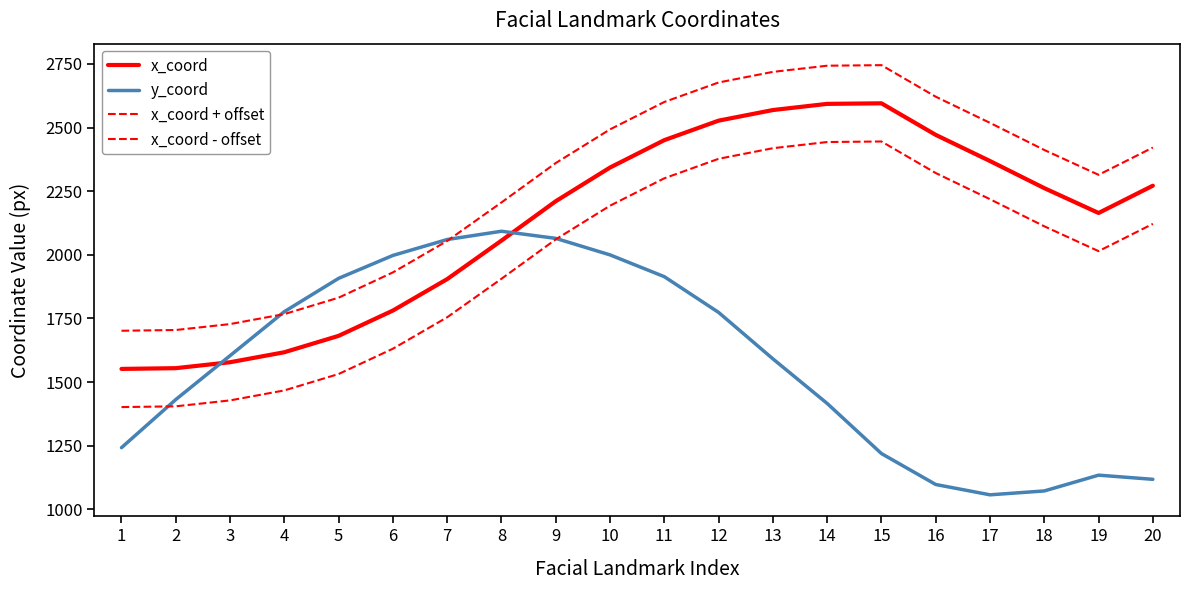

How many lines are shown in the chart?

4